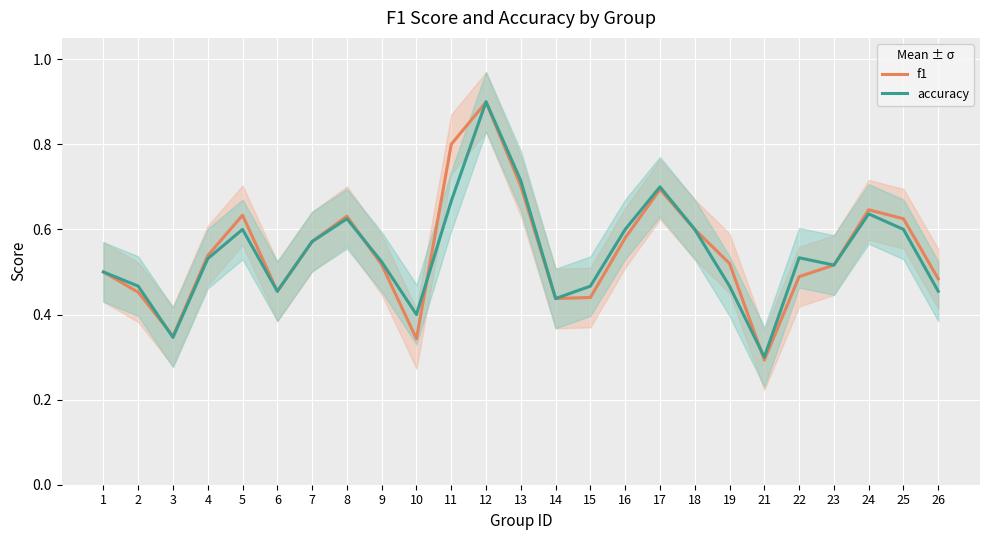

What is the value of the f1 point at the 15th from the left?

0.4